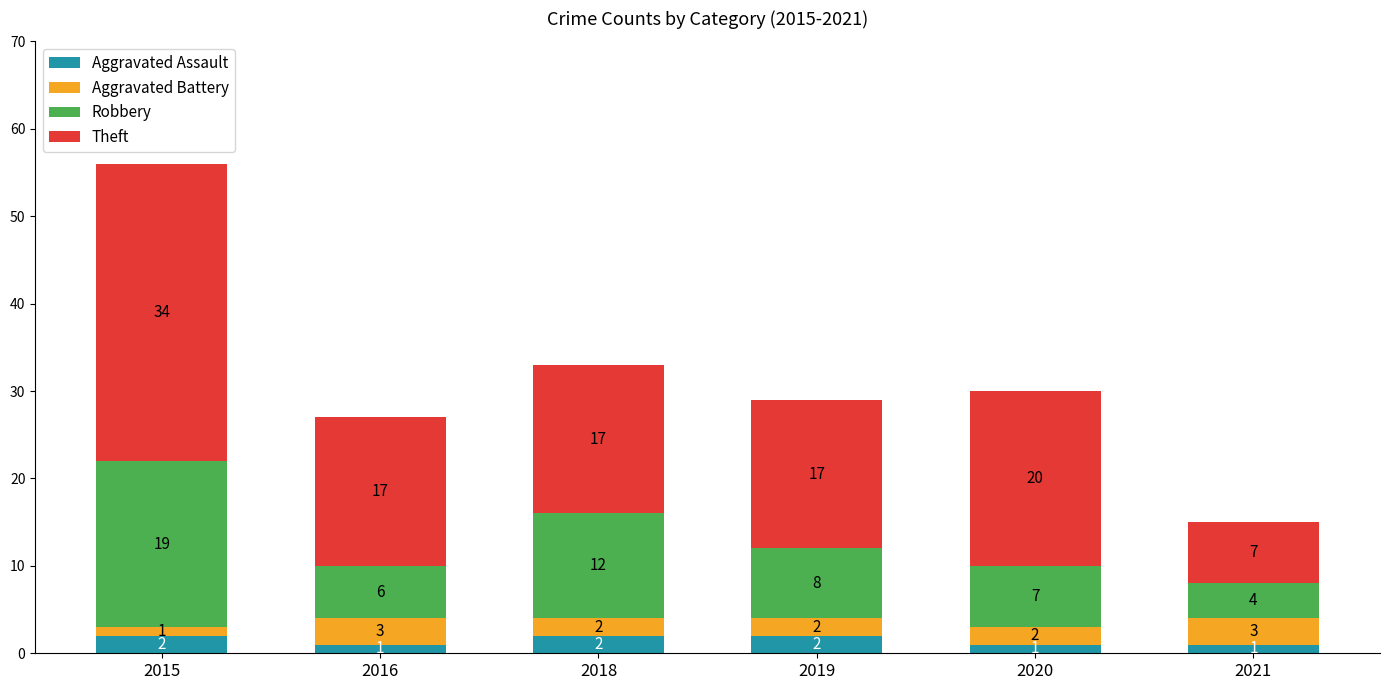

What is the sum of the Aggravated Assault values at 2016 and 2019?

3